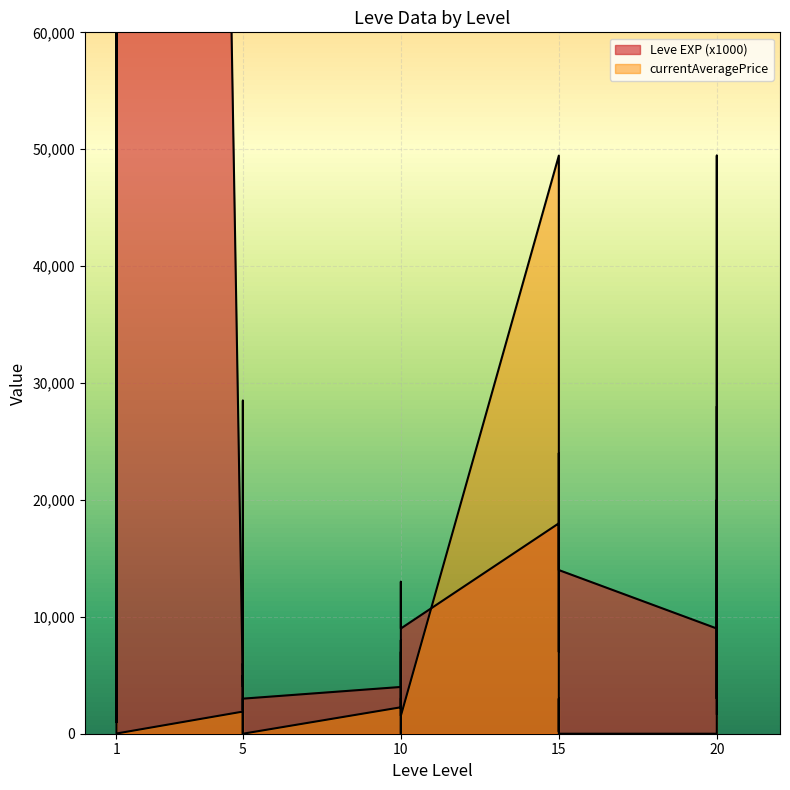

Is the value of currentAveragePrice at 20 greater than the value of Leve EXP at 5?

No